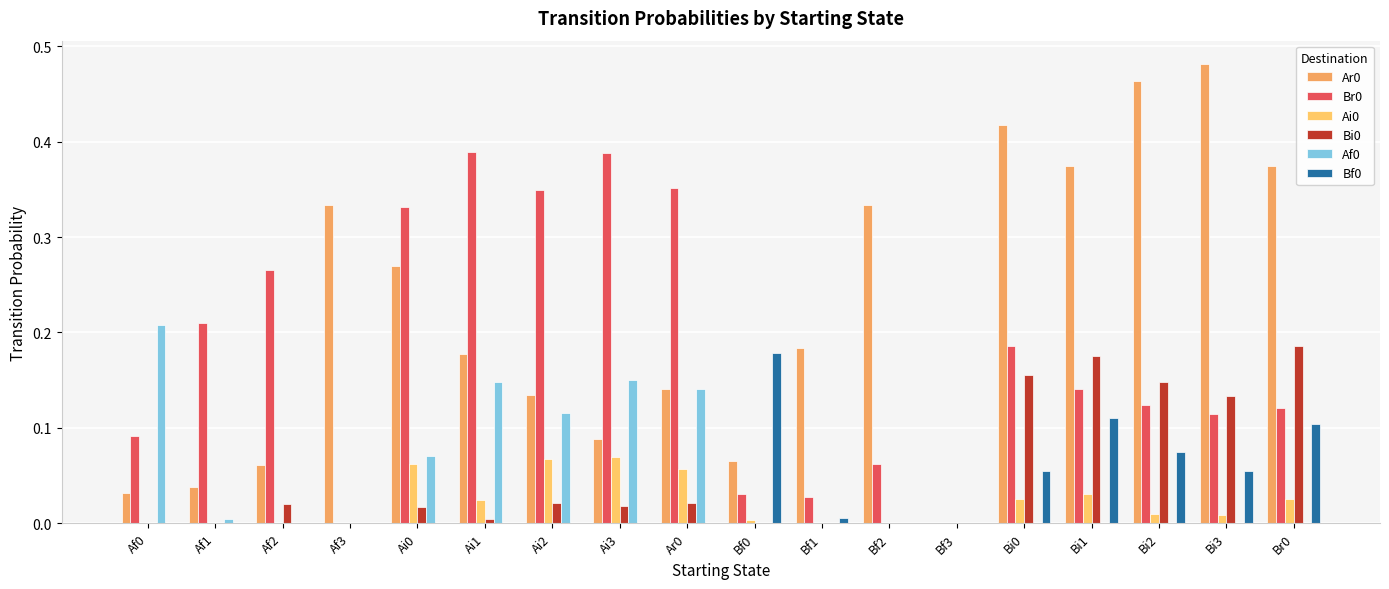

Which category has the lowest value in the Bi0 series?

Af0